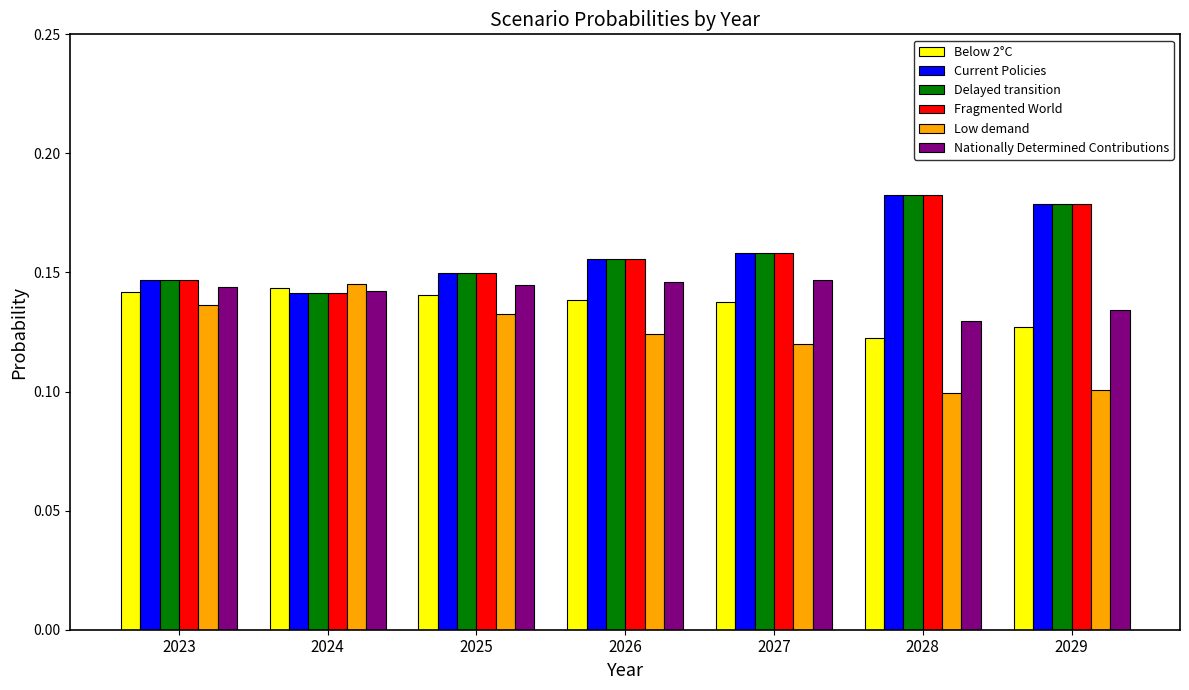

Which category has the lowest value in the Delayed transition series?

2024